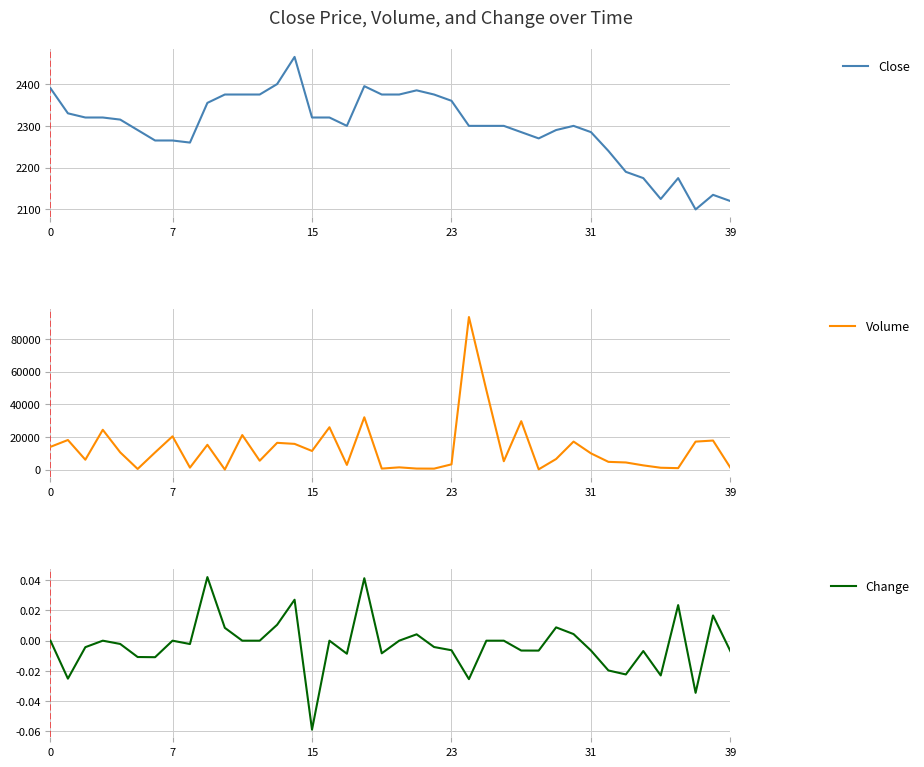

How many series are shown in this chart?

3